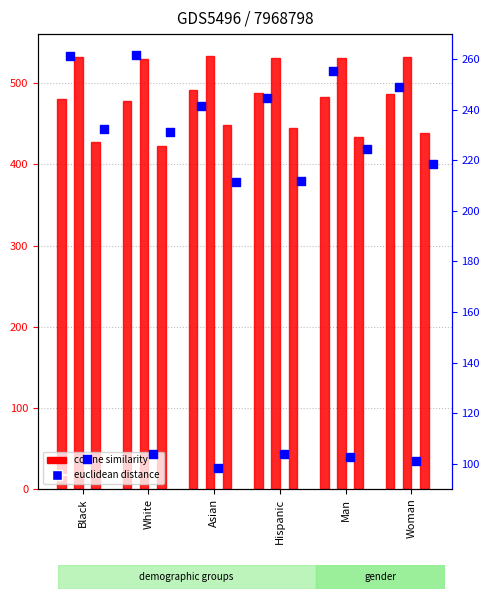

Is the value of mean_cosine_similarity_overall at Man greater than the value of mean_euclidean_distance_overall at Woman?

Yes